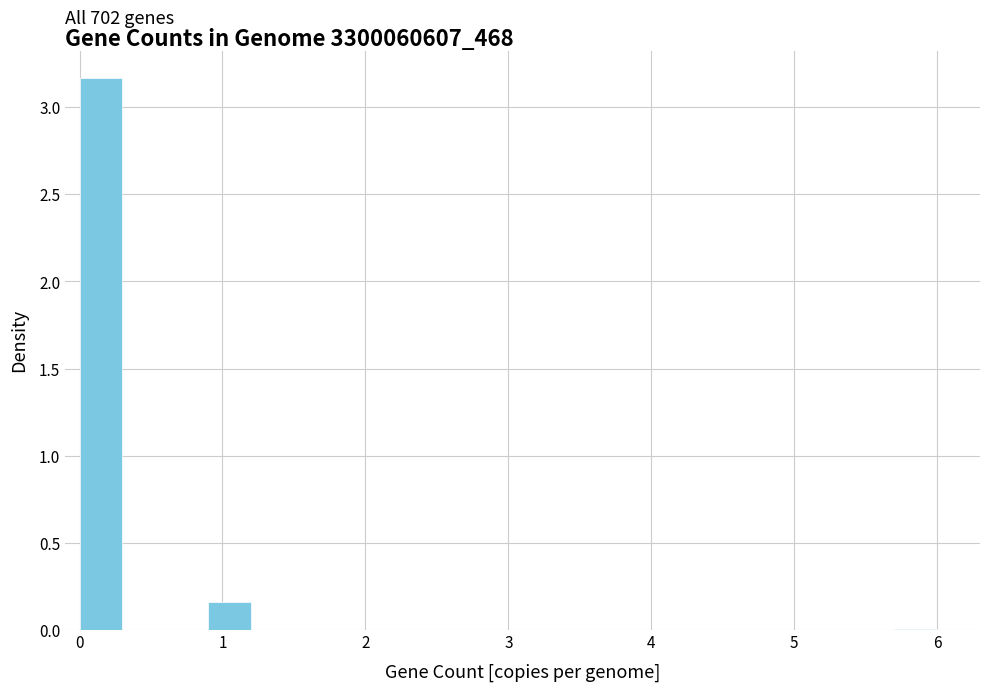

Around what value on the x-axis is the tallest bar? Give the approximate position of its centre, as read against the axis.

0.2